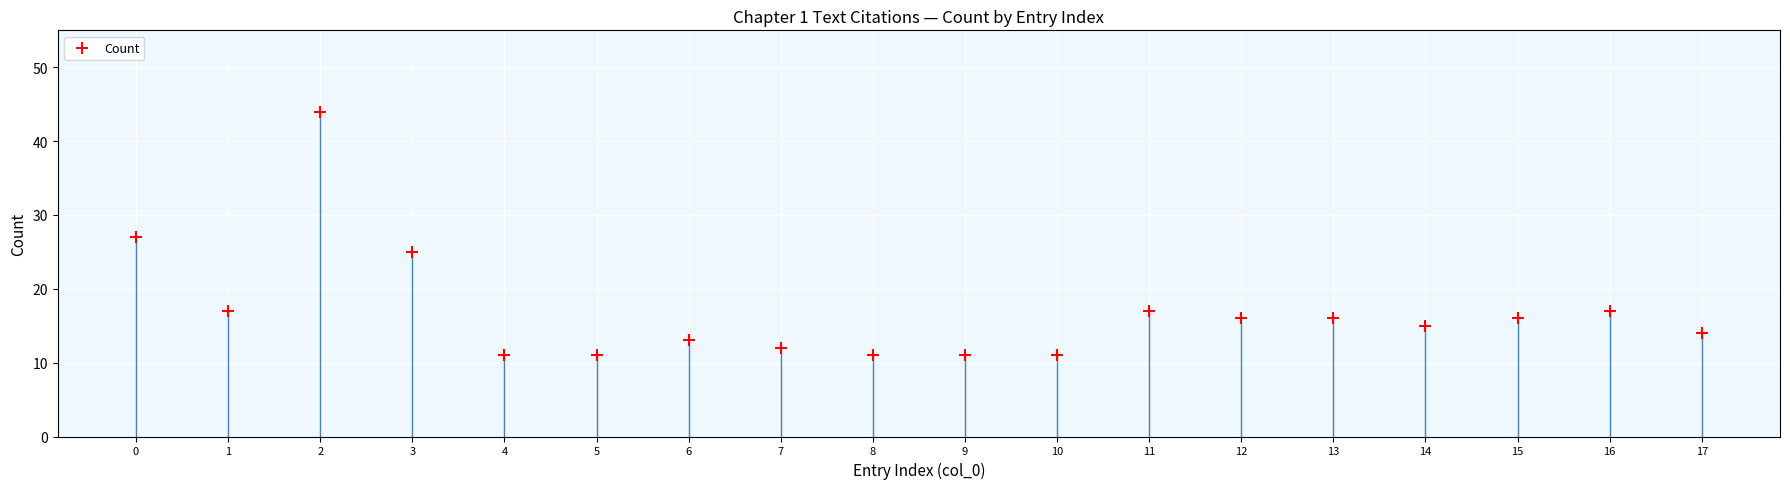

What is the range of Y values (max minus min)?

33